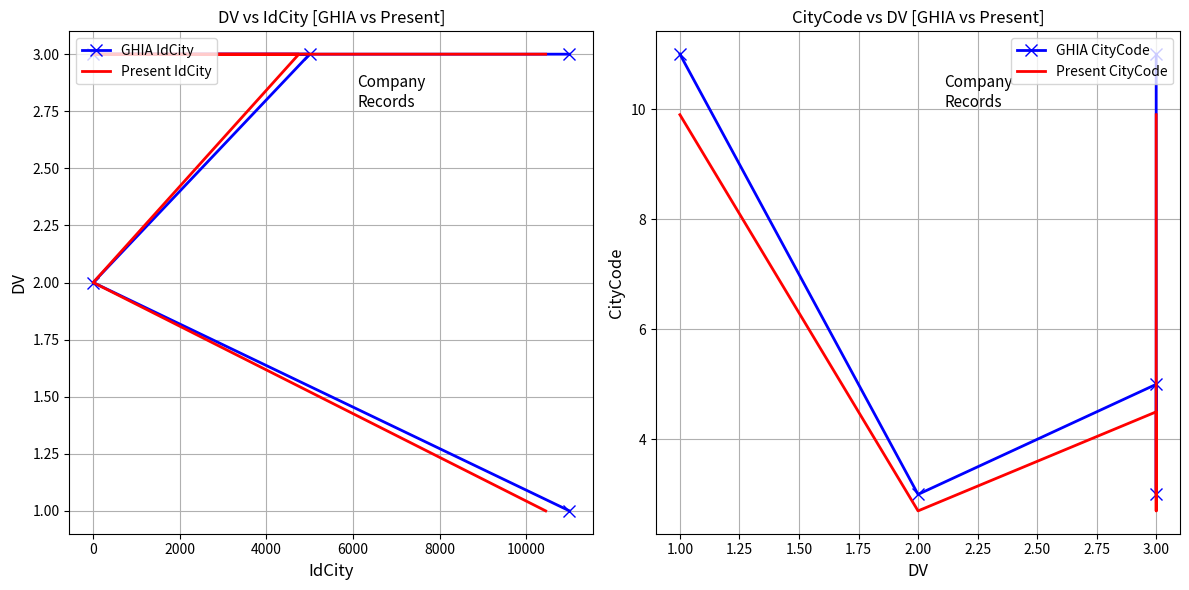

True or false: GHIA CityCode and Present IdCity intersect in this chart.

False